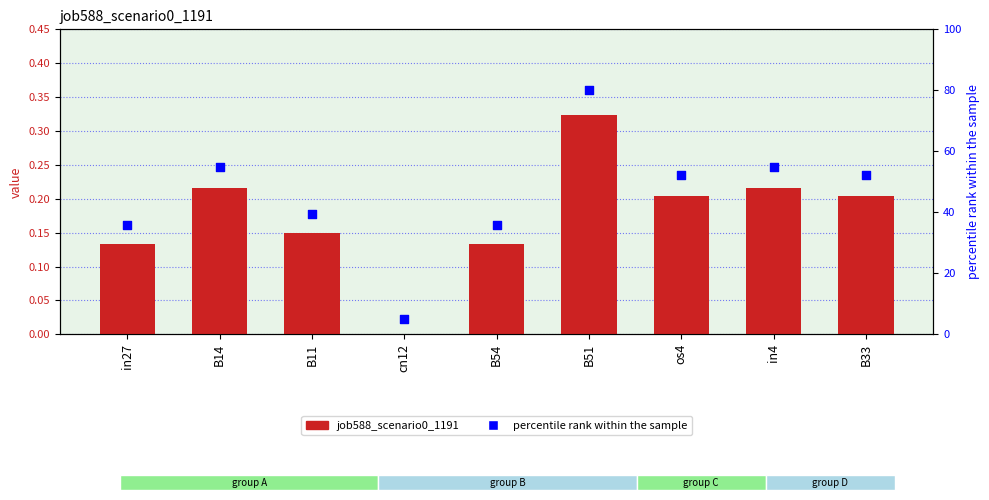

Is the value of percentile rank within the sample at B51 greater than the value of job588_scenario0_1191 at B51?

Yes